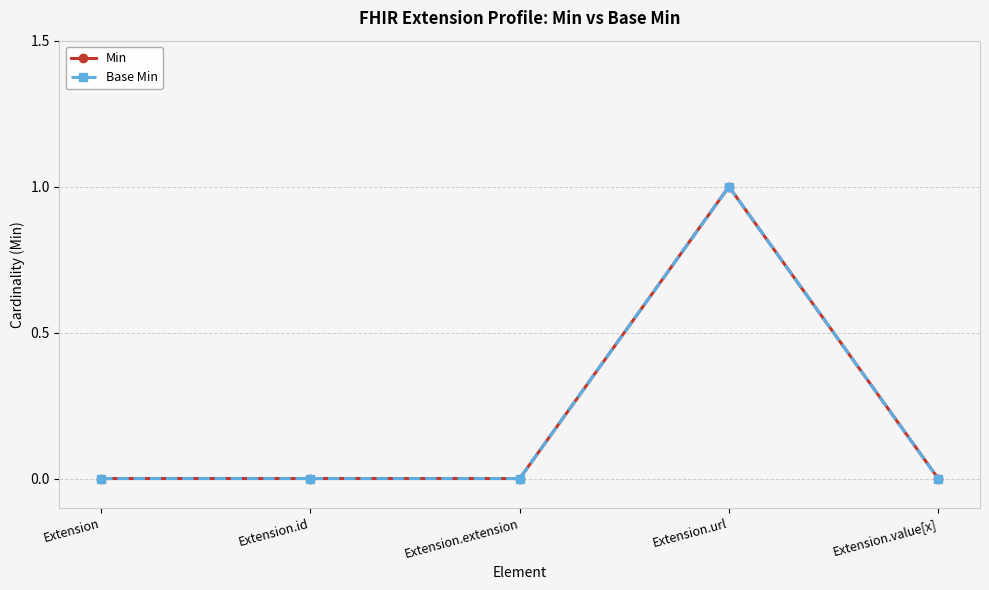

At Extension.url, list the series in order from smallest to largest.

Min, Base Min